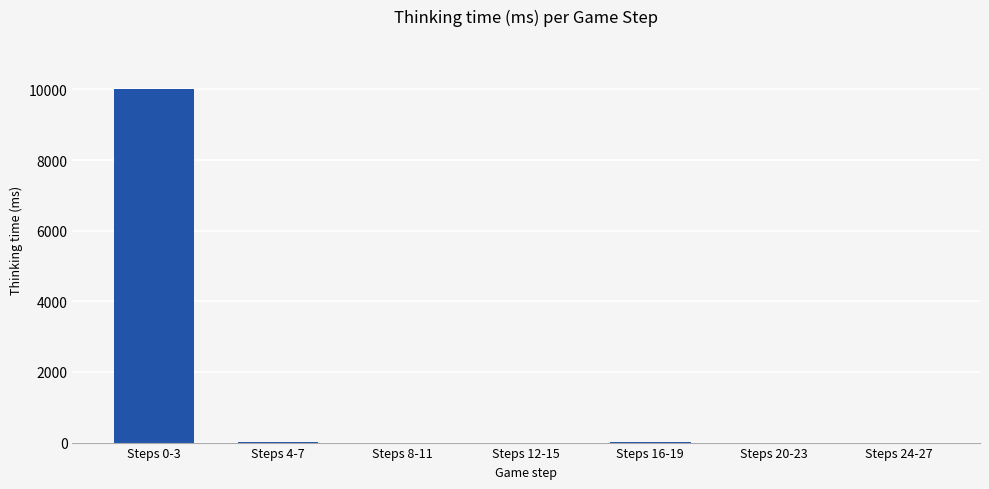

Approximately how many times larger is the value at Steps 16-19 compared to Steps 24-27?

1.5